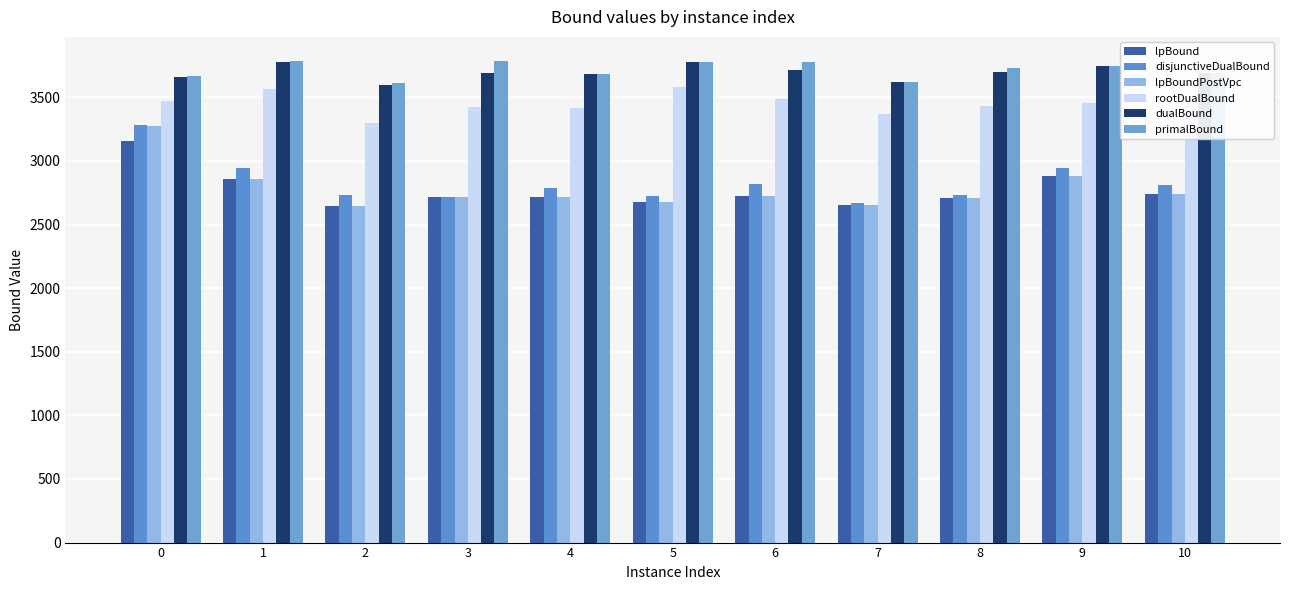

What are all the series names shown in the legend?

lpBound, disjunctiveDualBound, lpBoundPostVpc, rootDualBound, dualBound, primalBound